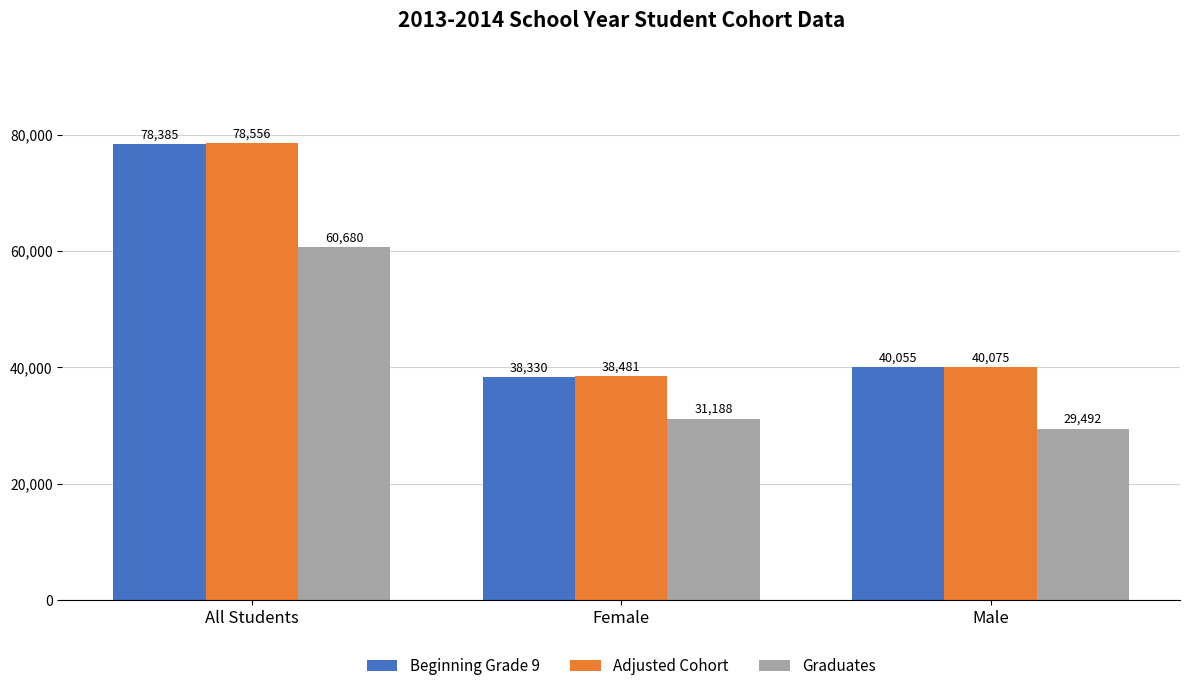

What is the value of the Beginning Grade 9 bar at the 3rd from the left?

40055